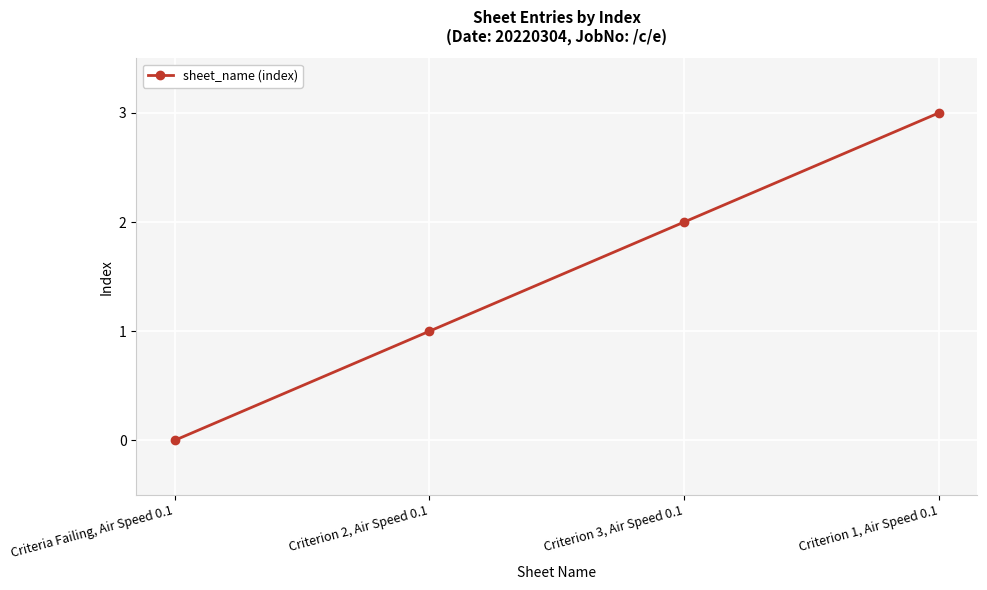

At which label is the value closest to 1?

Criterion 2, Air Speed 0.1